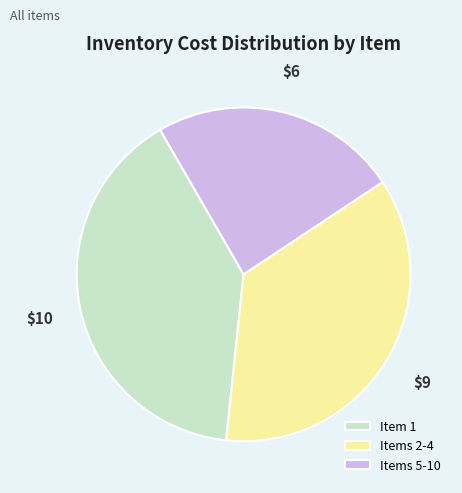

Combined, do Items 5-10 and Item 1 account for over 50%?

Yes